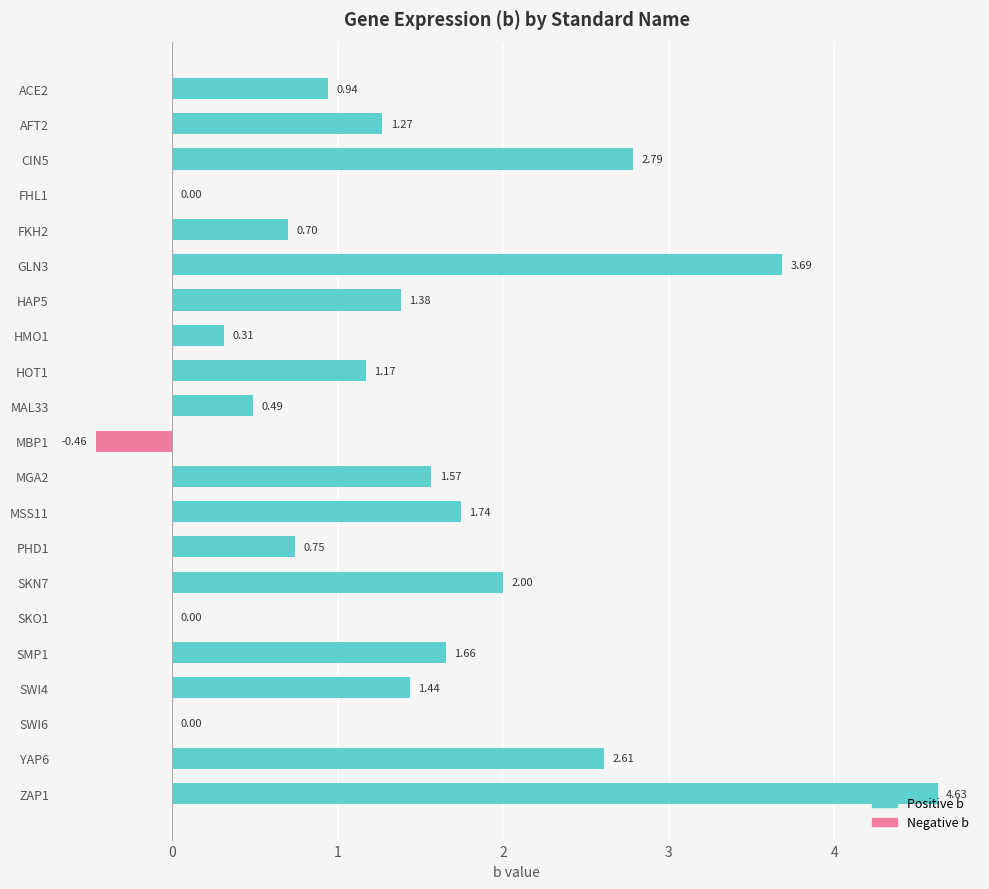

Which has a higher value, SKN7 or MAL33?

SKN7